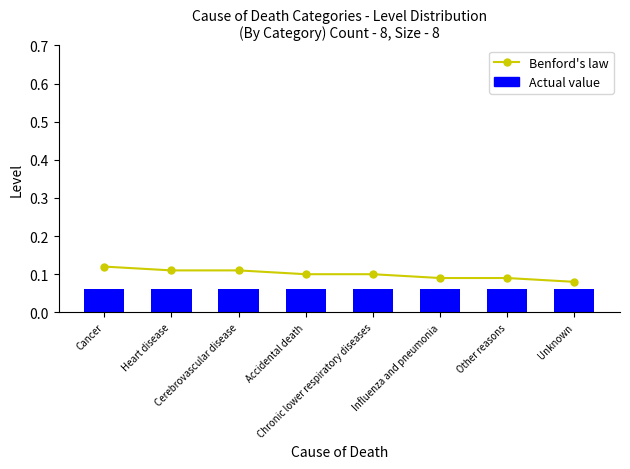

What is the total value across all series at Chronic lower respiratory diseases?

0.2